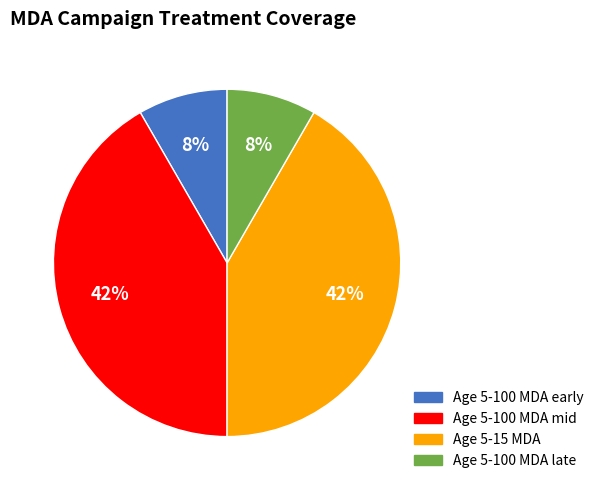

How many slices are in this pie chart?

4